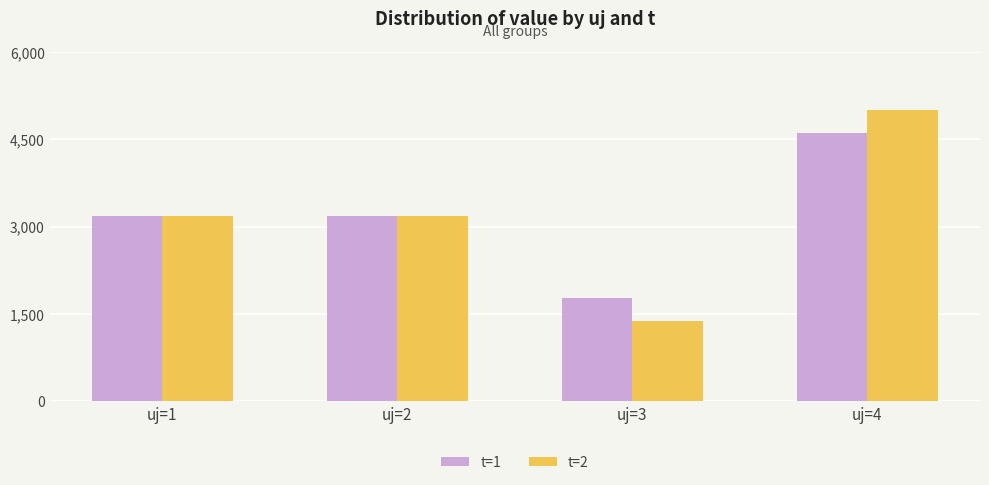

What is the greatest value displayed?

5001.8